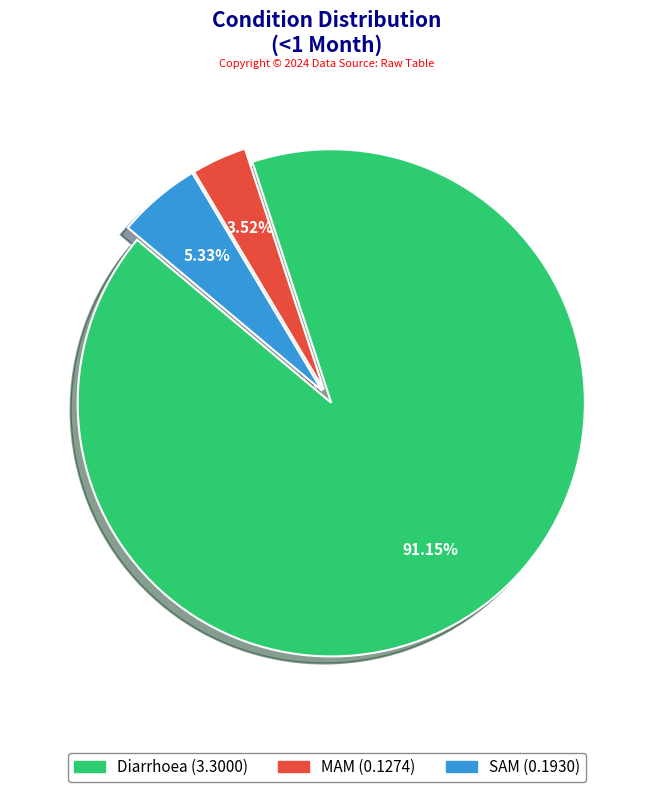

What percentage do Diarrhoea and MAM together represent?

94.7%